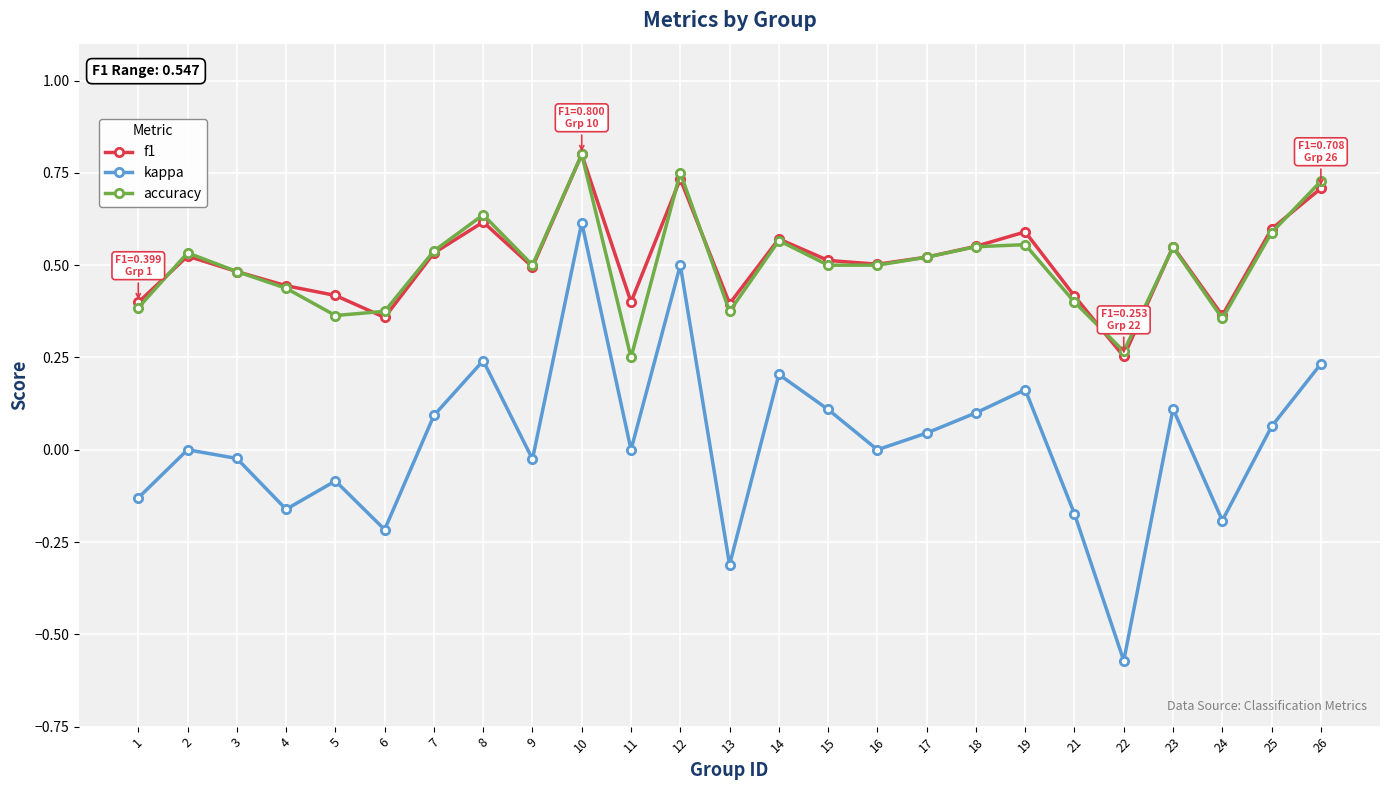

How many lines are shown in the chart?

3